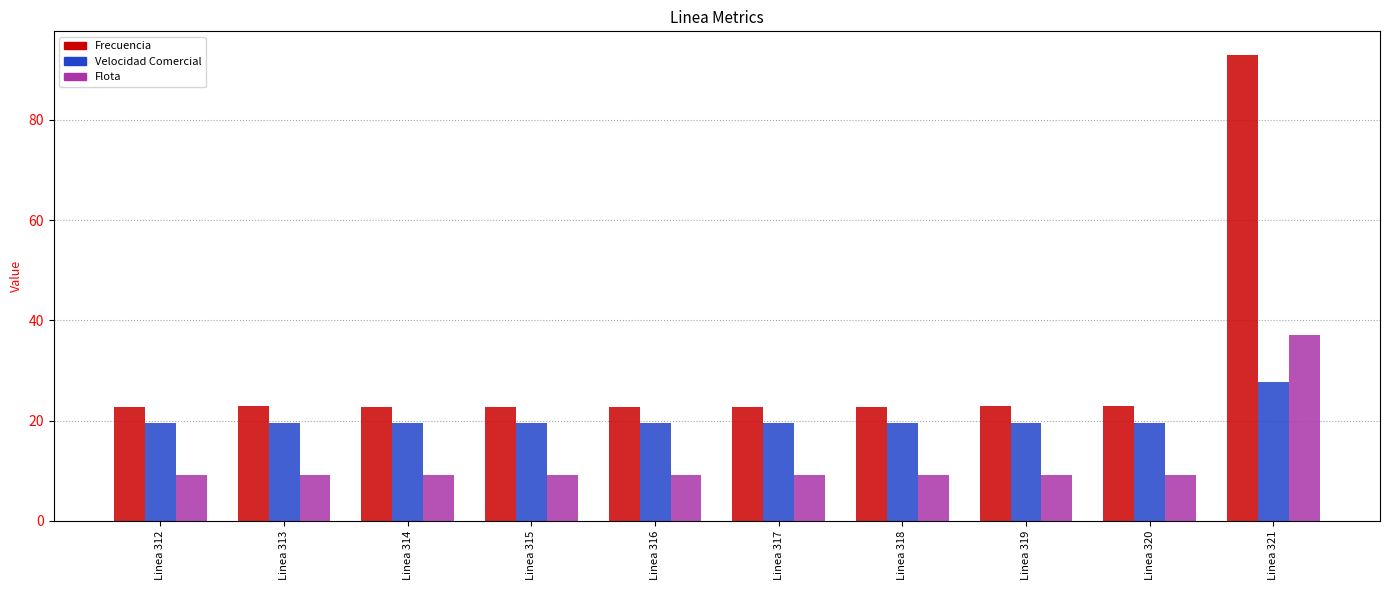

How many groups of bars are there?

10